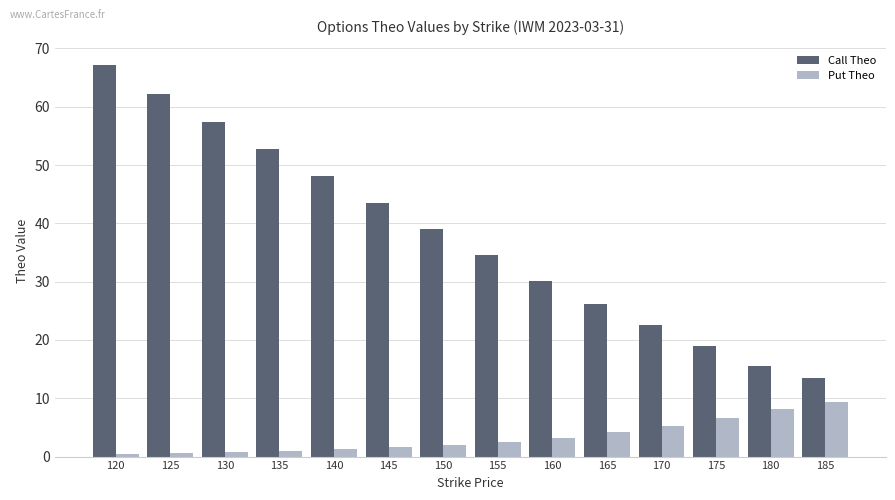

At 180, list the series in order from largest to smallest.

Call Theo, Put Theo